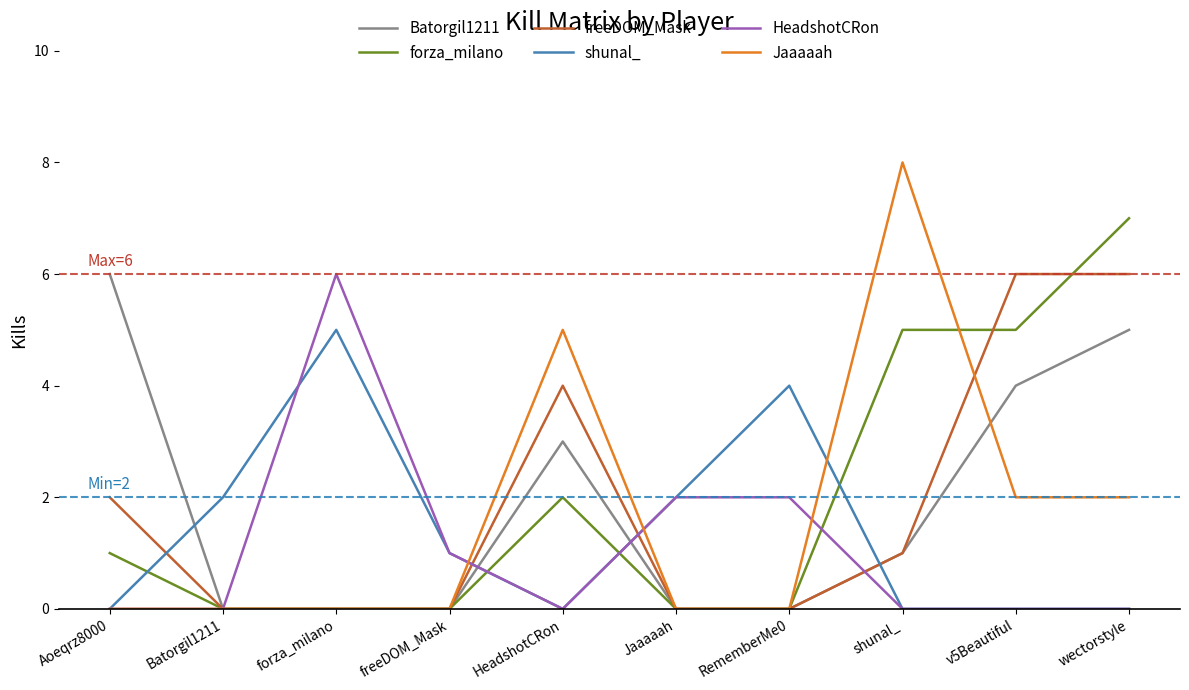

At which label does shunal_ first exceed 1?

Batorgil1211